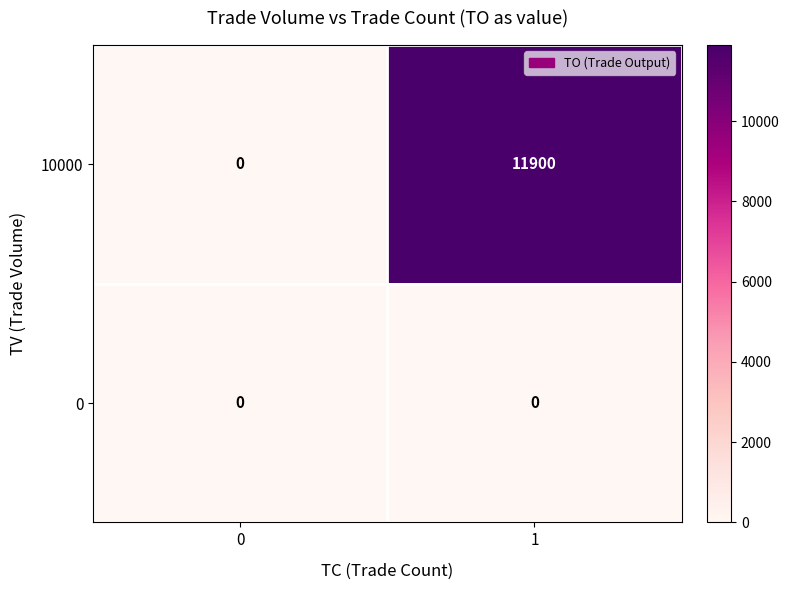

Which series has the largest total across all categories?

10000